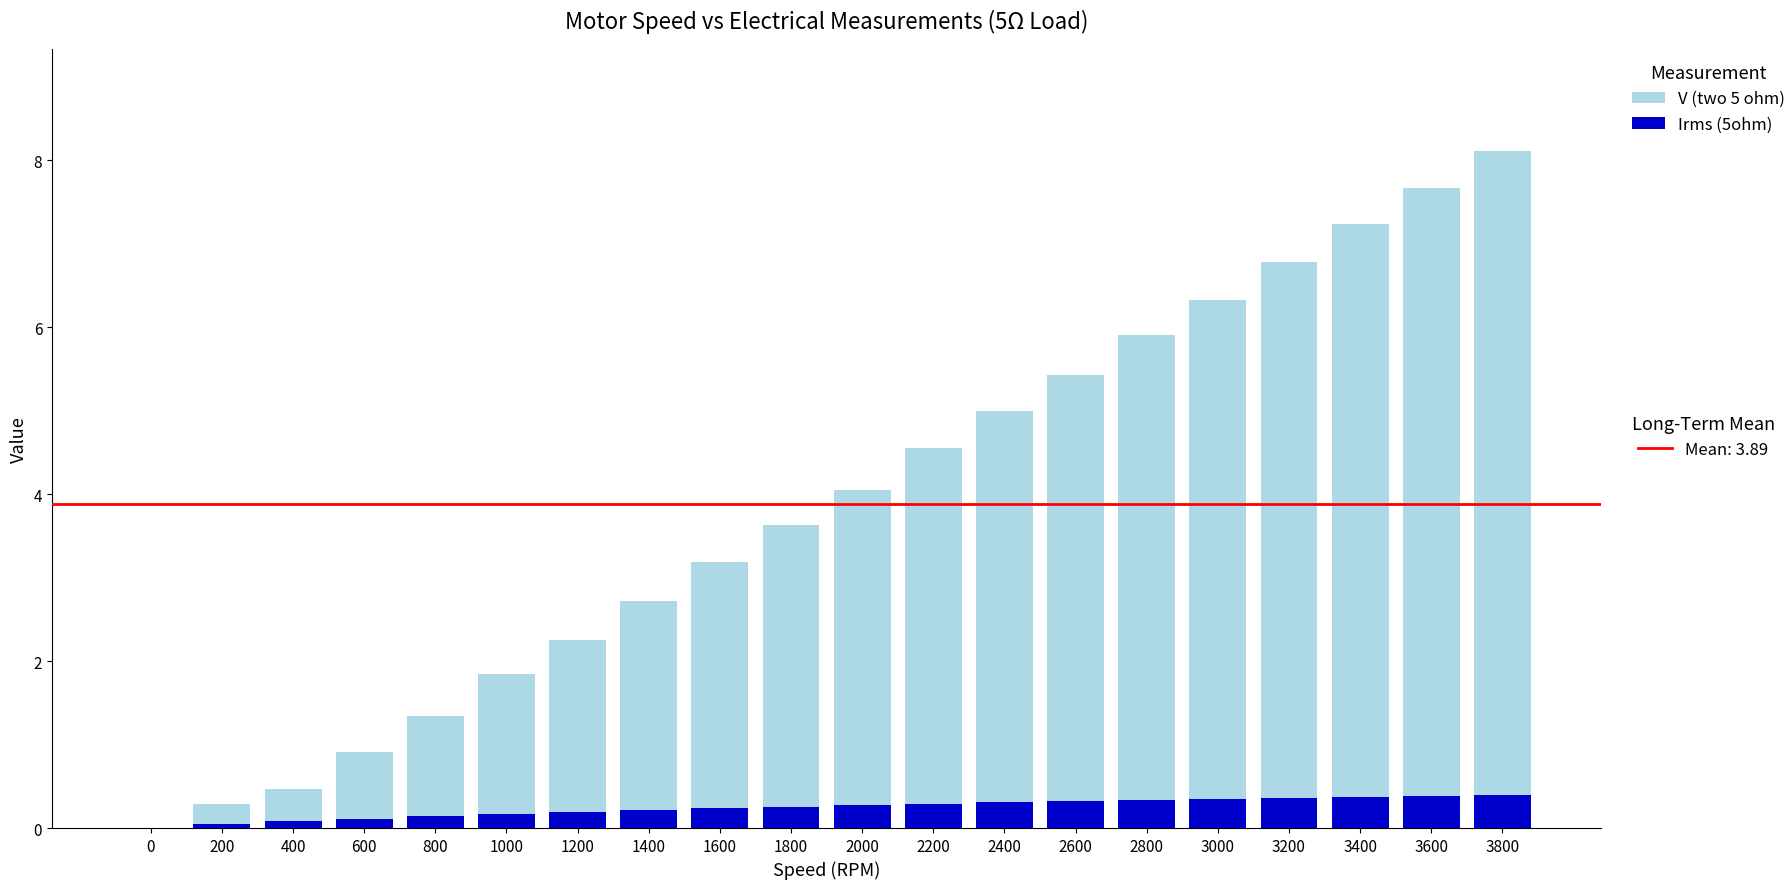

How many categories are shown in the chart?

20